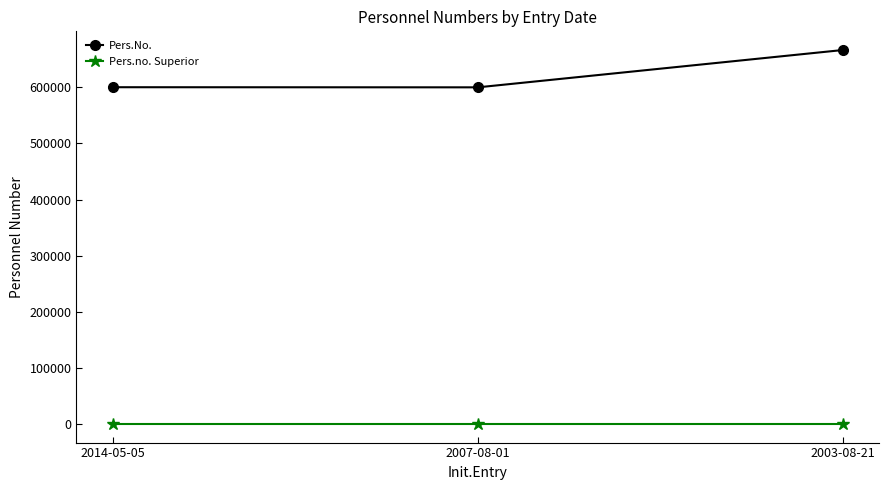

Is the value of Pers.no. Superior at 2007-08-01 greater than the value of Pers.No. at 2003-08-21?

No